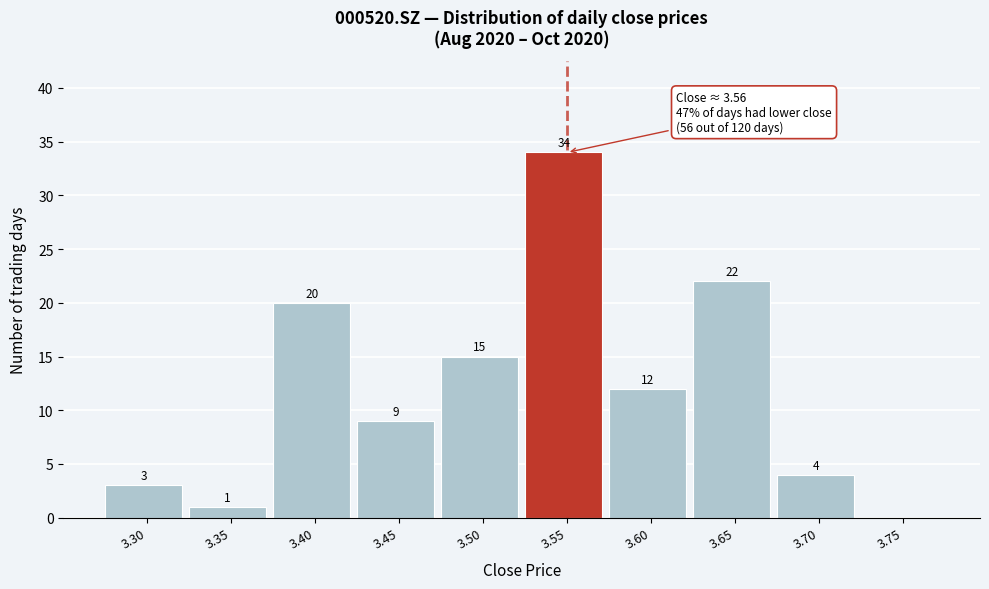

Reading right to left, list all the values displayed in this chart.

3.75=0	3.70=4	3.65=22	3.60=12	3.55=34	3.50=15	3.45=9	3.40=20	3.35=1	3.30=3